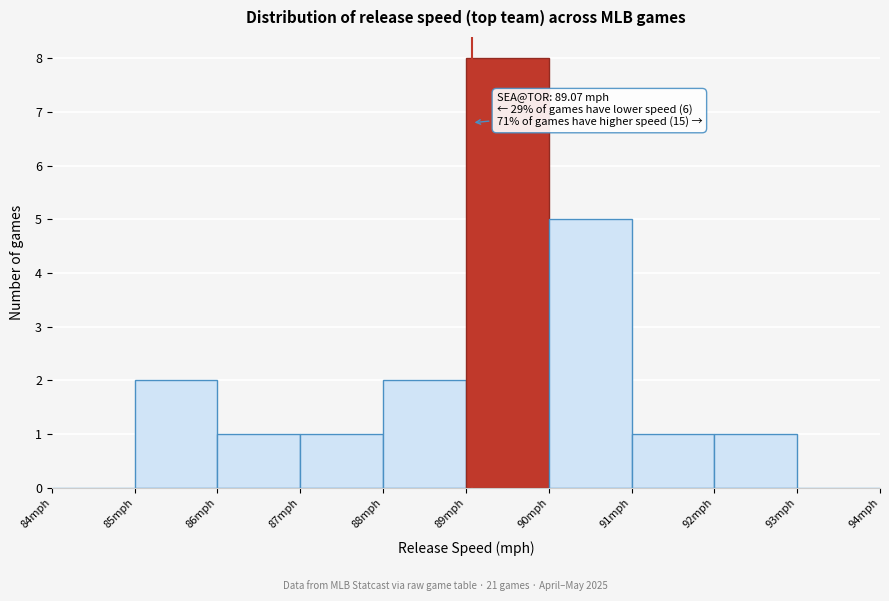

Which range on the x-axis has the tallest bar?

89 to 90